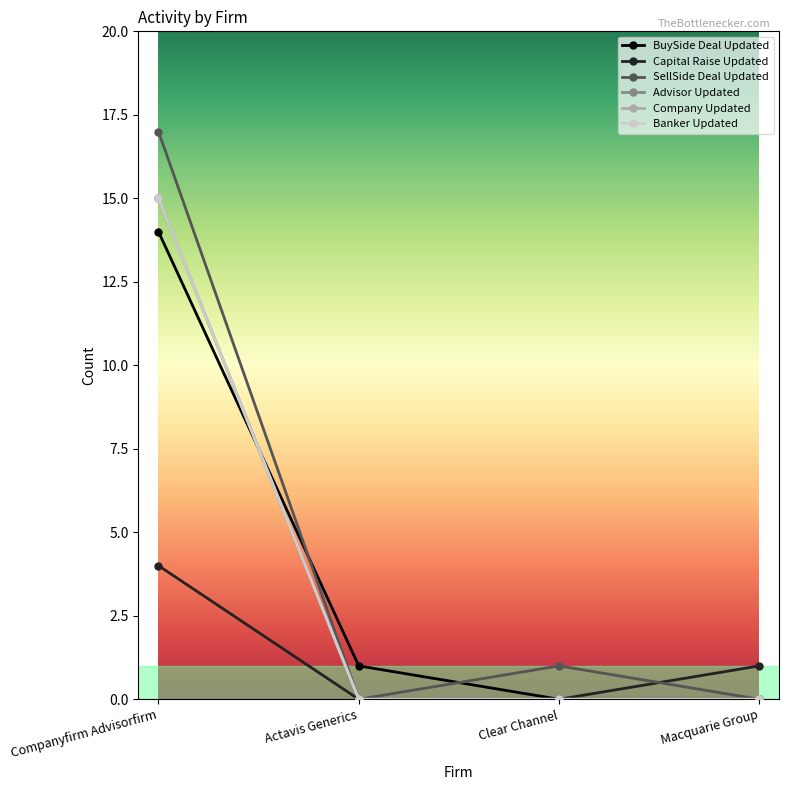

Does the chart have visible grid lines?

No